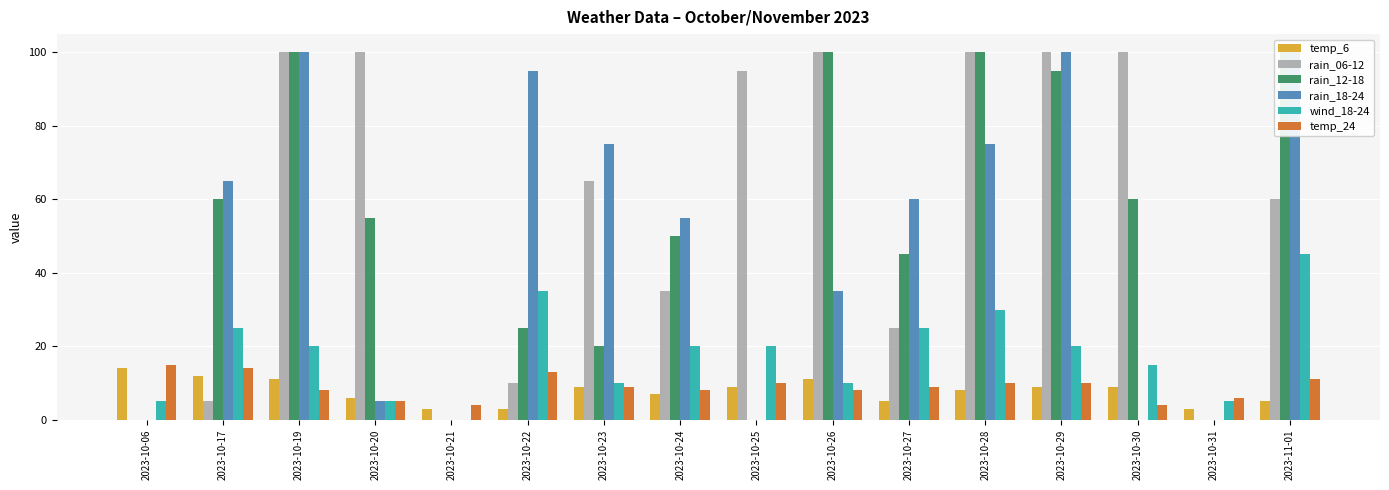

Reading left to right, extract all data points from this chart.

temp_6: 14	12	11	6	3	3	9	7	9	11	5	8	9	9	3	5
rain_06-12: 0	5	100	100	0	10	65	35	95	100	25	100	100	100	0	60
rain_12-18: 0	60	100	55	0	25	20	50	0	100	45	100	95	60	0	100
rain_18-24: 0	65	100	5	0	95	75	55	0	35	60	75	100	0	0	100
wind_18-24: 5	25	20	5	0	35	10	20	20	10	25	30	20	15	5	45
temp_24: 15	14	8	5	4	13	9	8	10	8	9	10	10	4	6	11